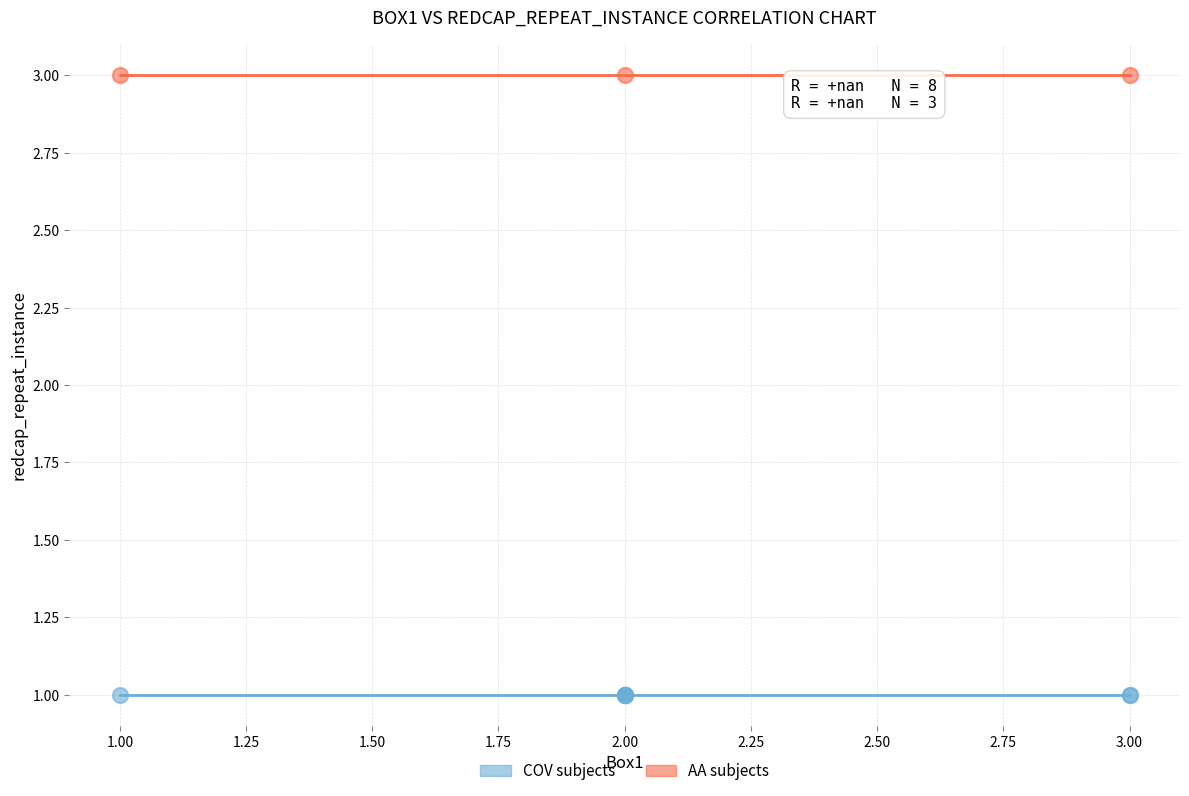

Which series contains the highest Y value?

AA subjects